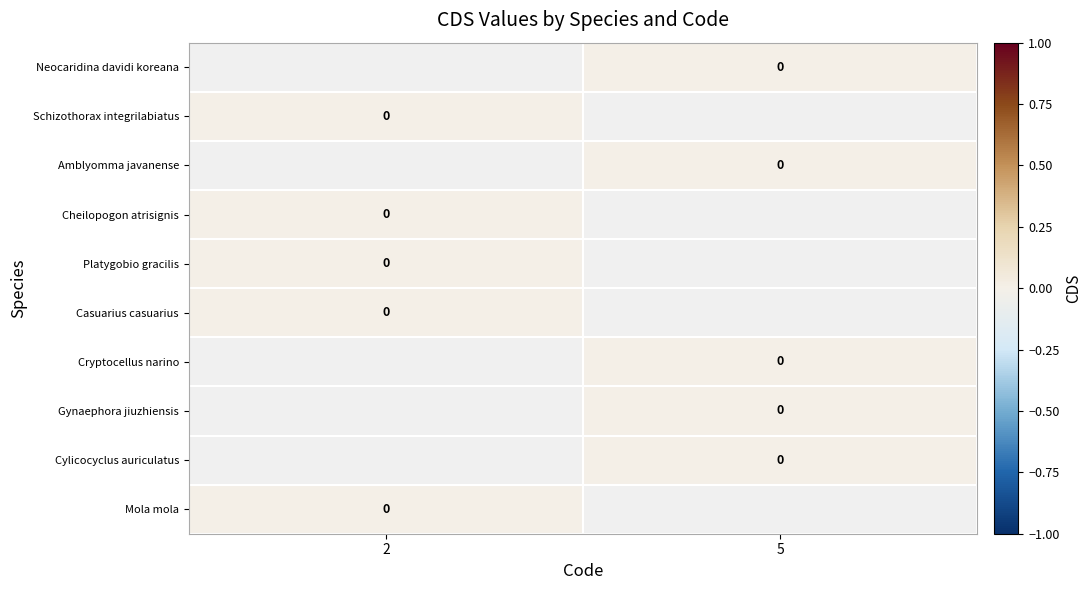

Is the value of Platygobio gracilis at 2 greater than the value of Gynaephora jiuzhiensis at 5?

No